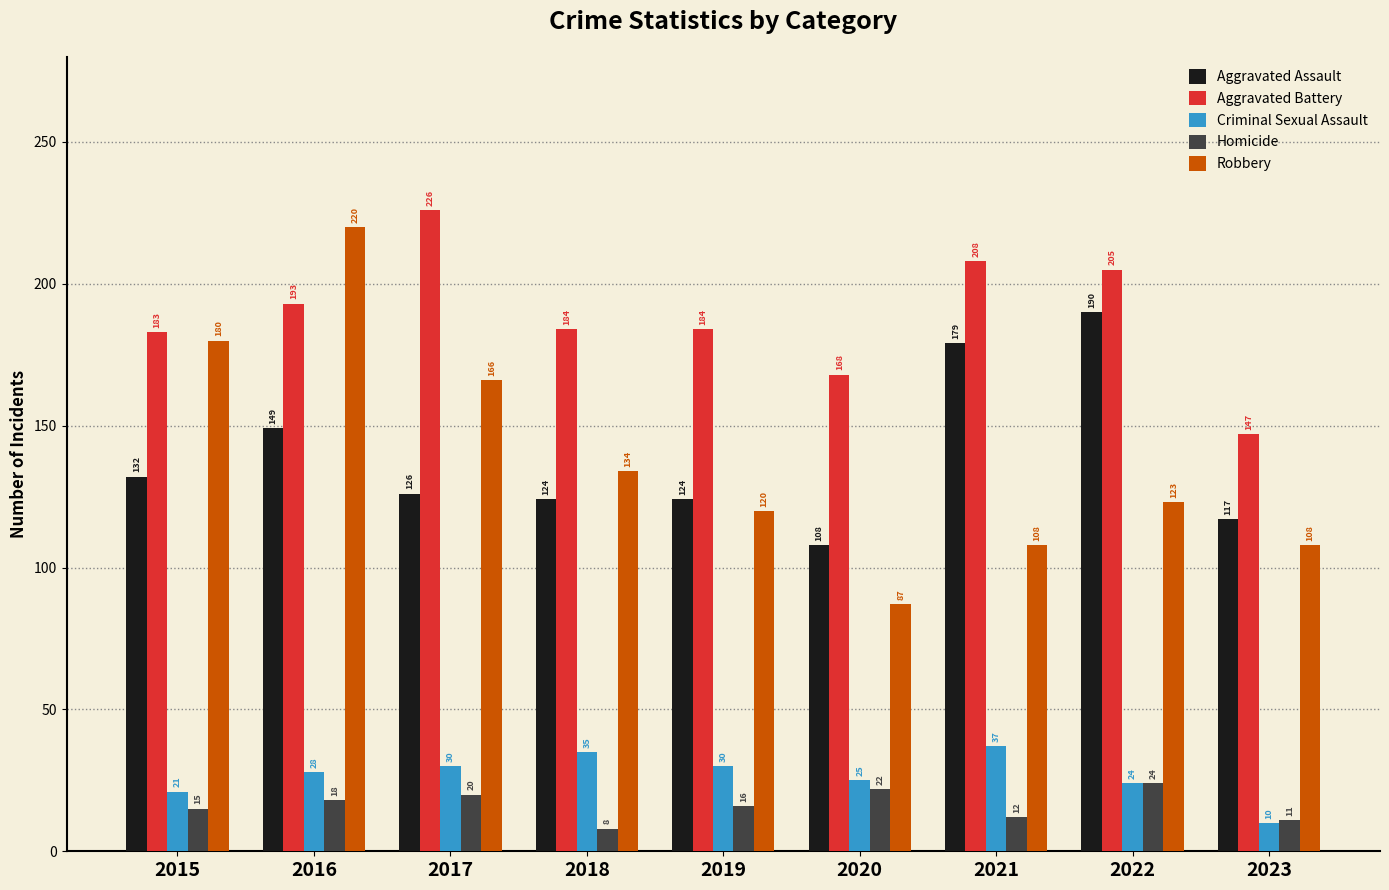

Is the value of Homicide at 2020 greater than the value of Criminal Sexual Assault at 2021?

No